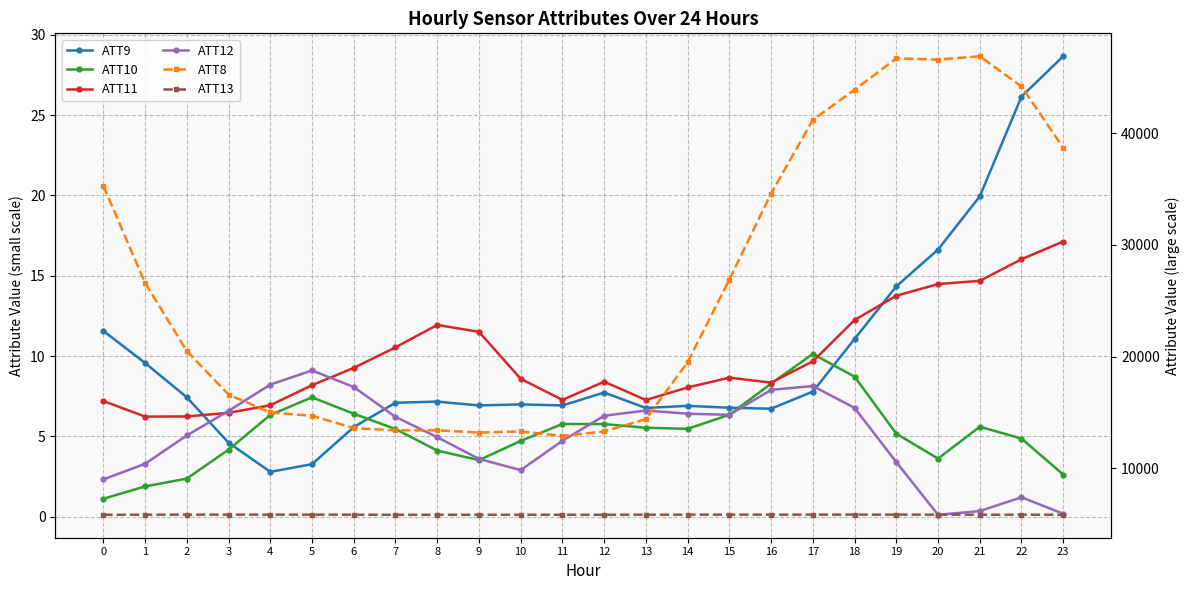

At which category does ATT13 reach its first local peak?

3